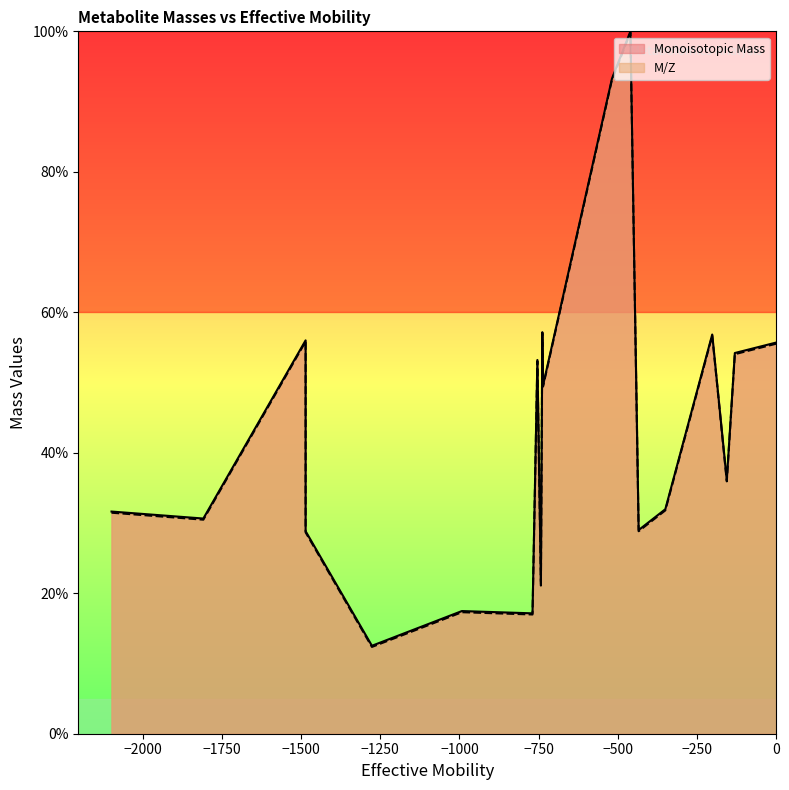

Is it true that M/Z equals 57.0 at AMP?

True